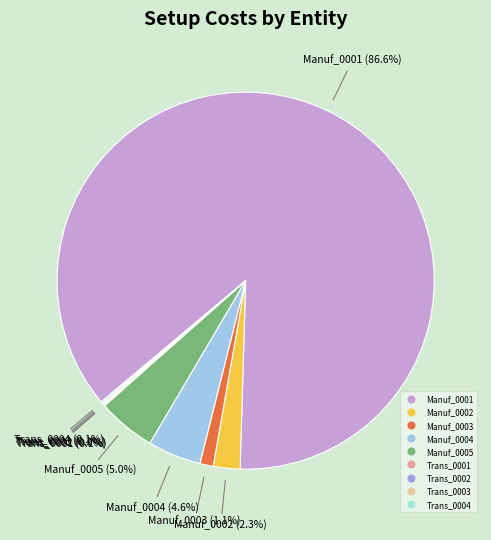

Is the sum of Manuf_0004 and Manuf_0002 greater than half?

No